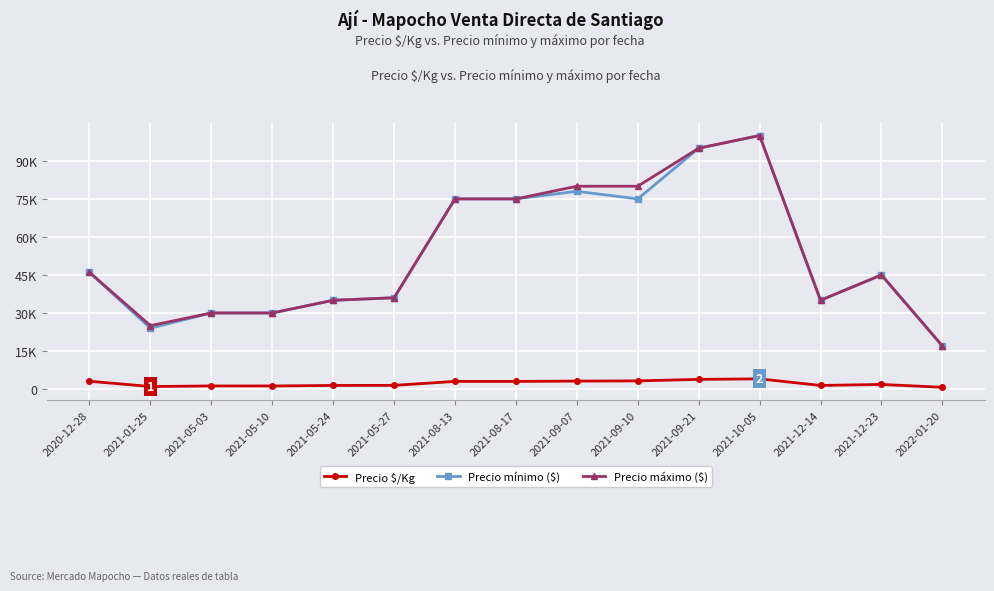

The value of Precio máximo ($) at 2021-05-10 is 40248. True or false?

False